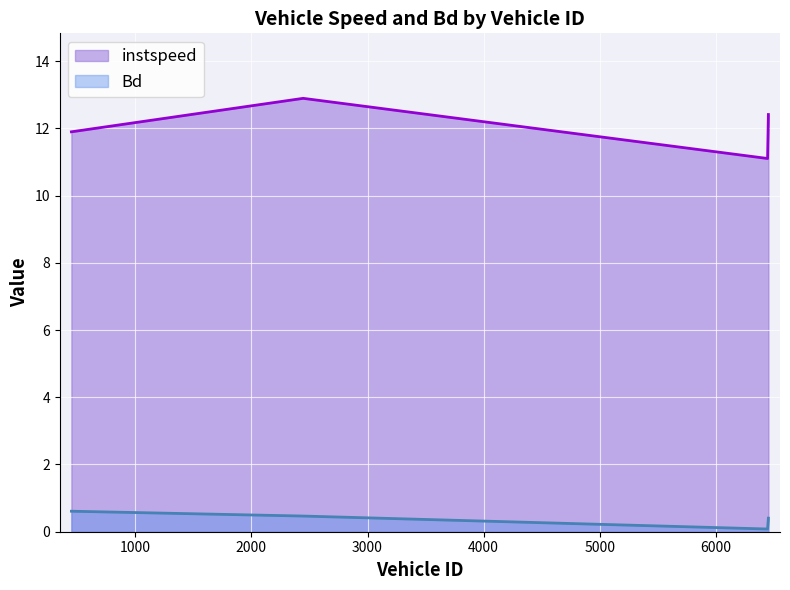

What is the sum of the instspeed values at 450.0 and 2446.0?

24.8